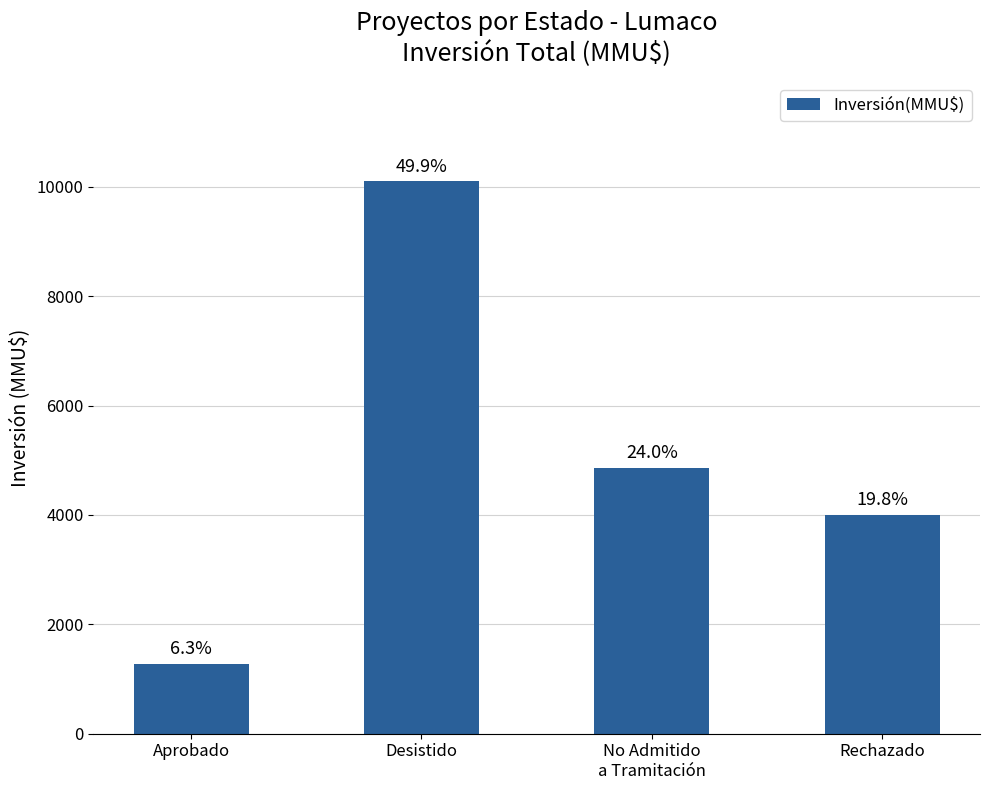

How many bars are there in total?

4